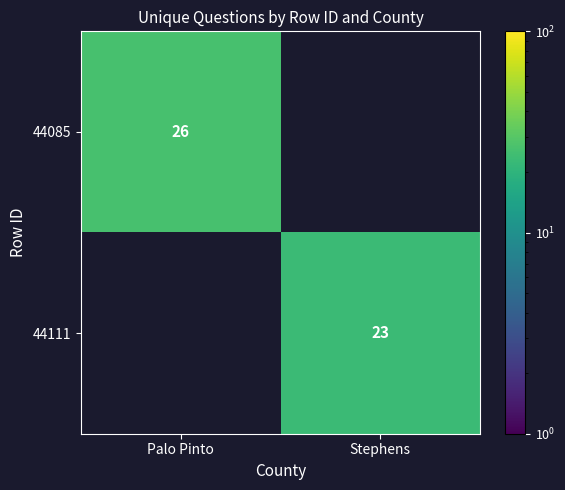

The value of 44085 at Palo Pinto is 26.0. True or false?

True